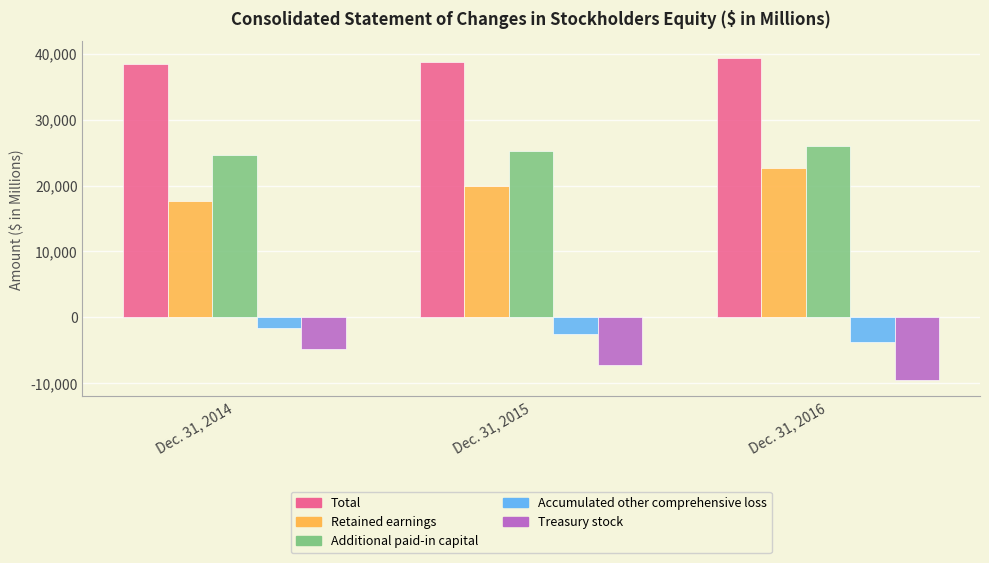

List the series in order of their peak value, highest first.

Total, Additional paid-in capital, Retained earnings, Accumulated other comprehensive loss, Treasury stock